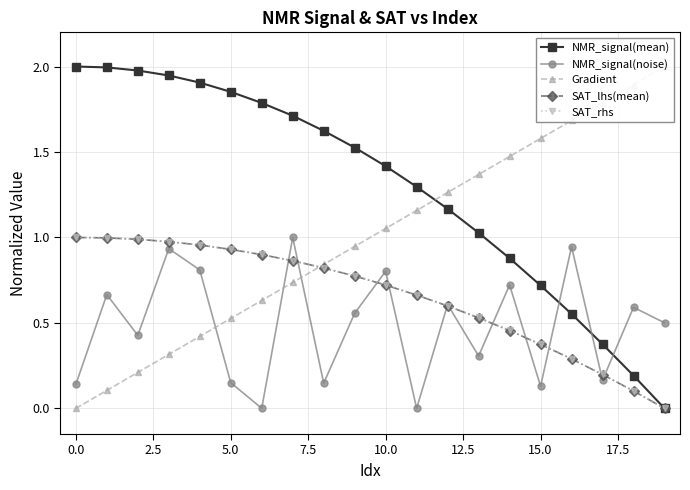

Which series ends up on top after the final intersection of NMR_signal(mean) and NMR_signal(noise)?

NMR_signal(noise)